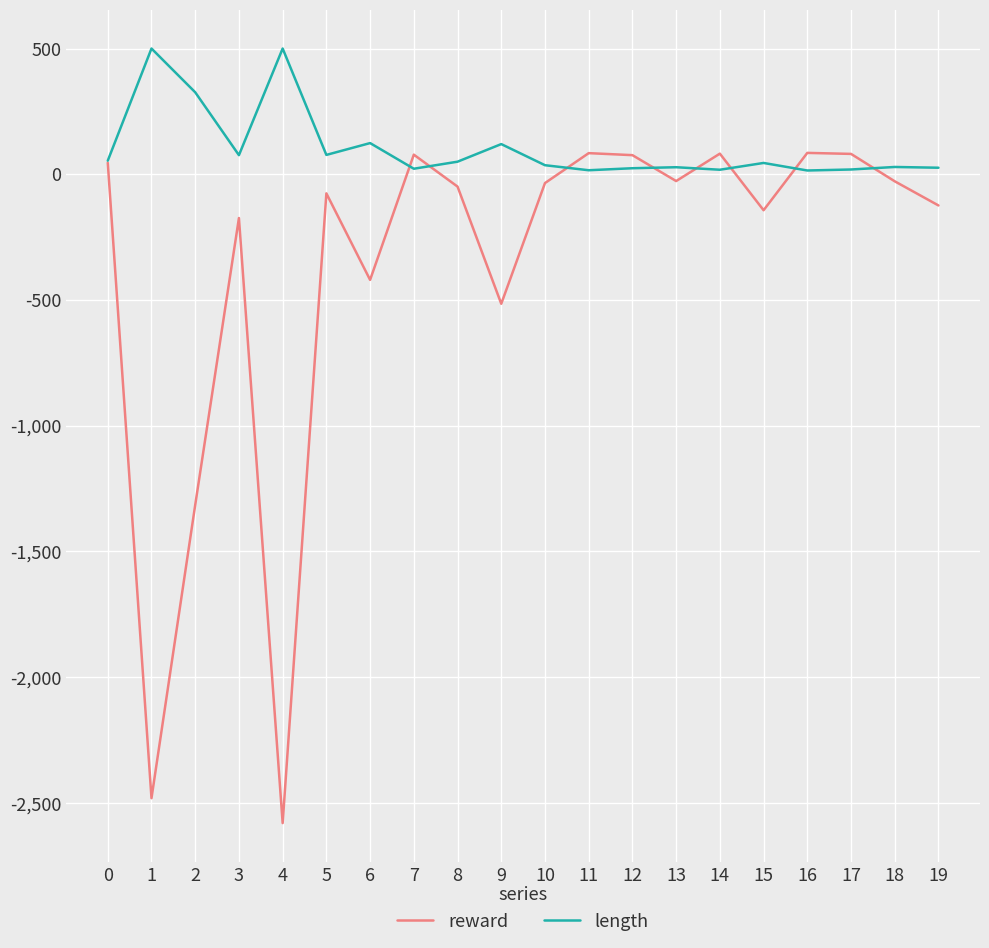

True or false: reward has a value of -707 at 1.

False